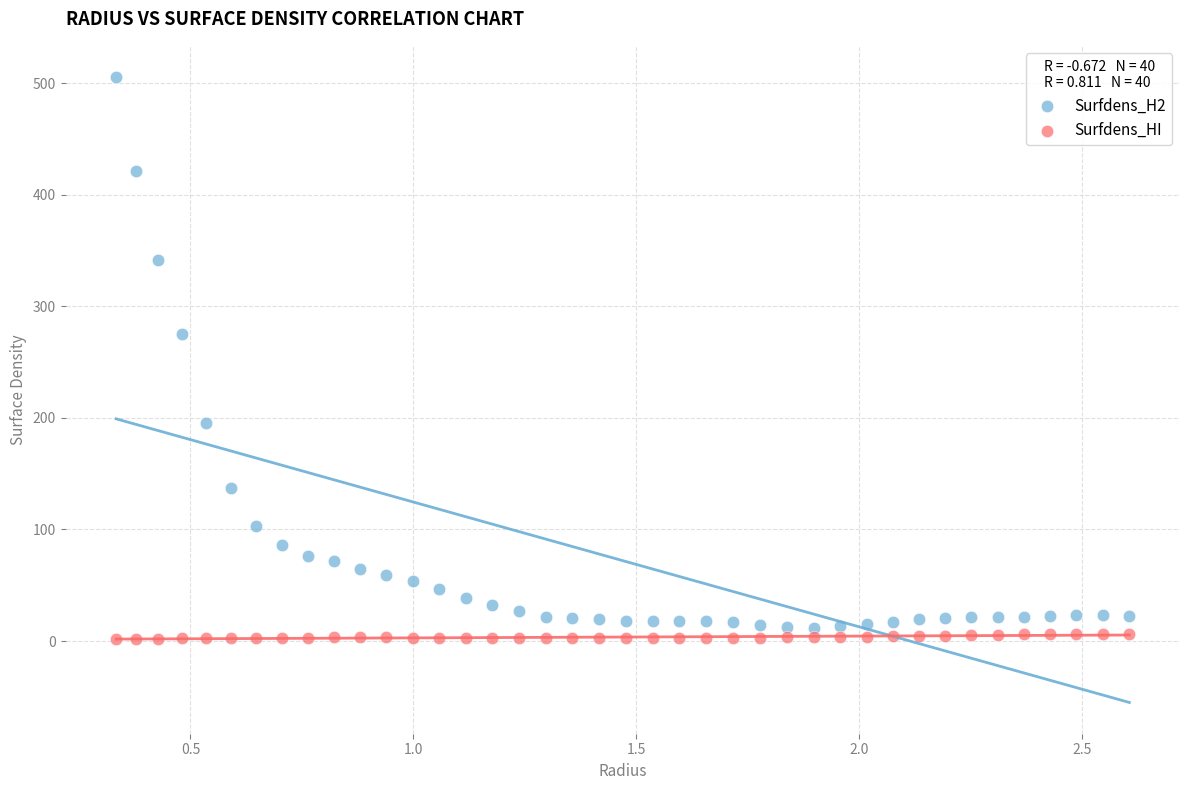

Which series contains the highest Y value?

Surfdens_H2